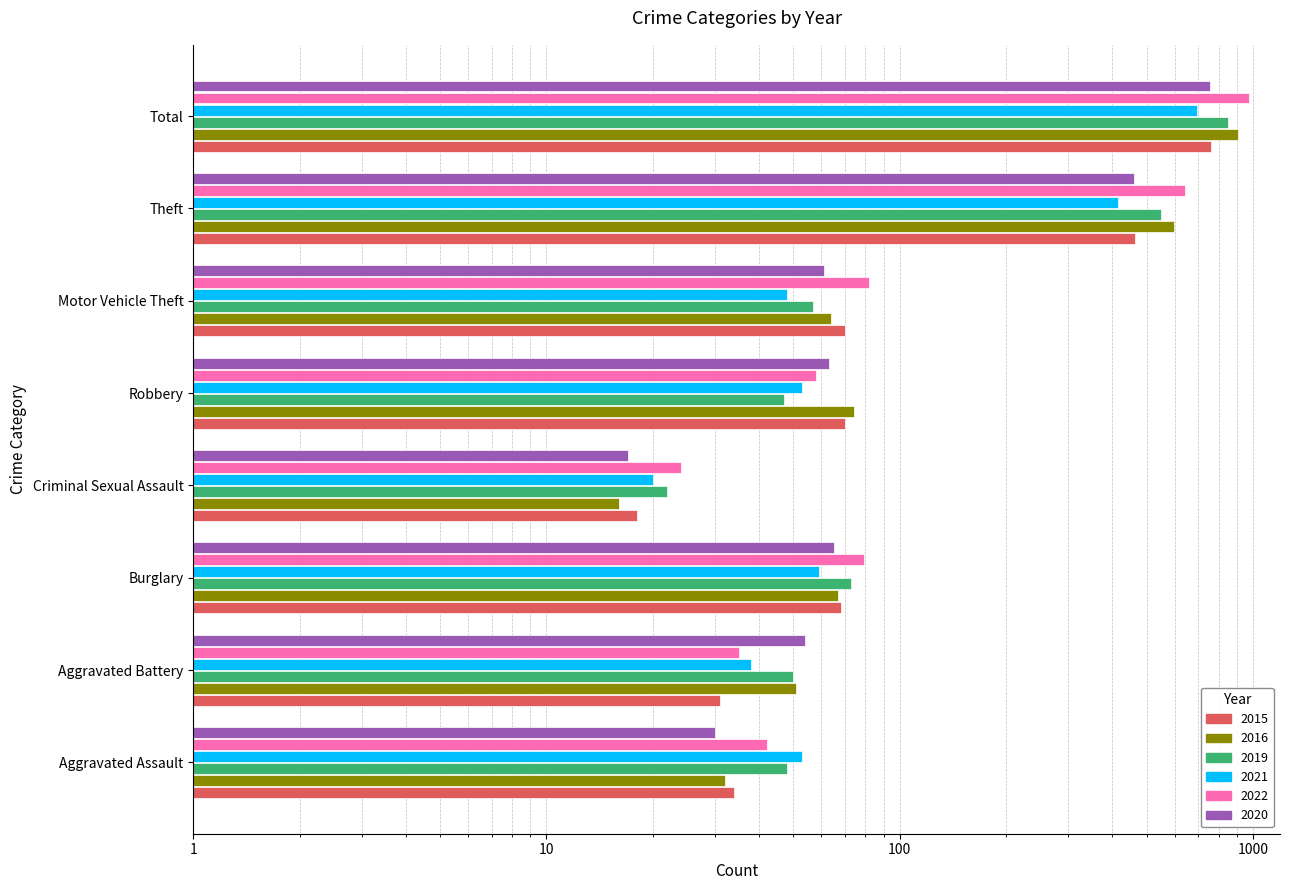

At Motor Vehicle Theft, list the series in order from largest to smallest.

2022, 2015, 2016, 2020, 2019, 2021